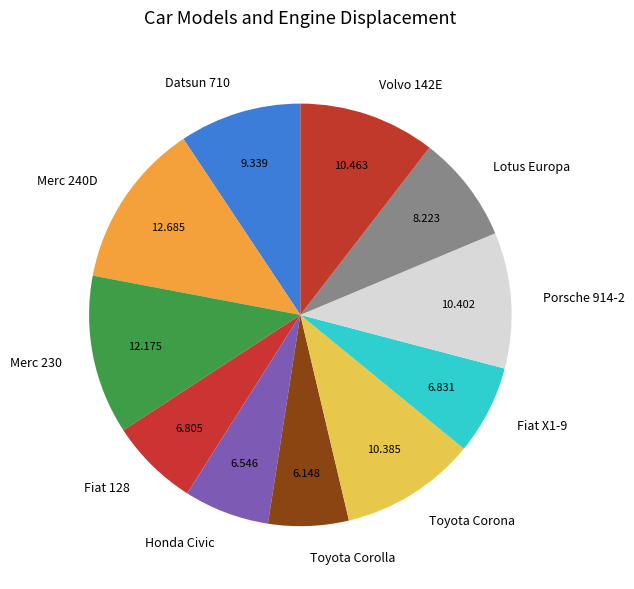

Is there a majority slice in this chart?

No